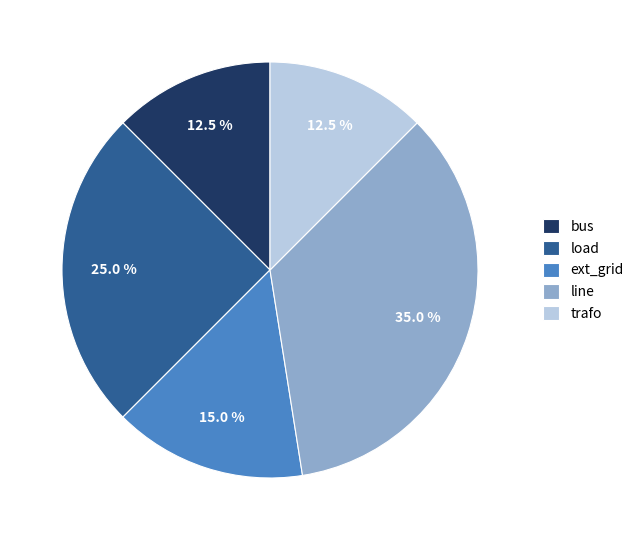

Count the number of slices in the pie.

5